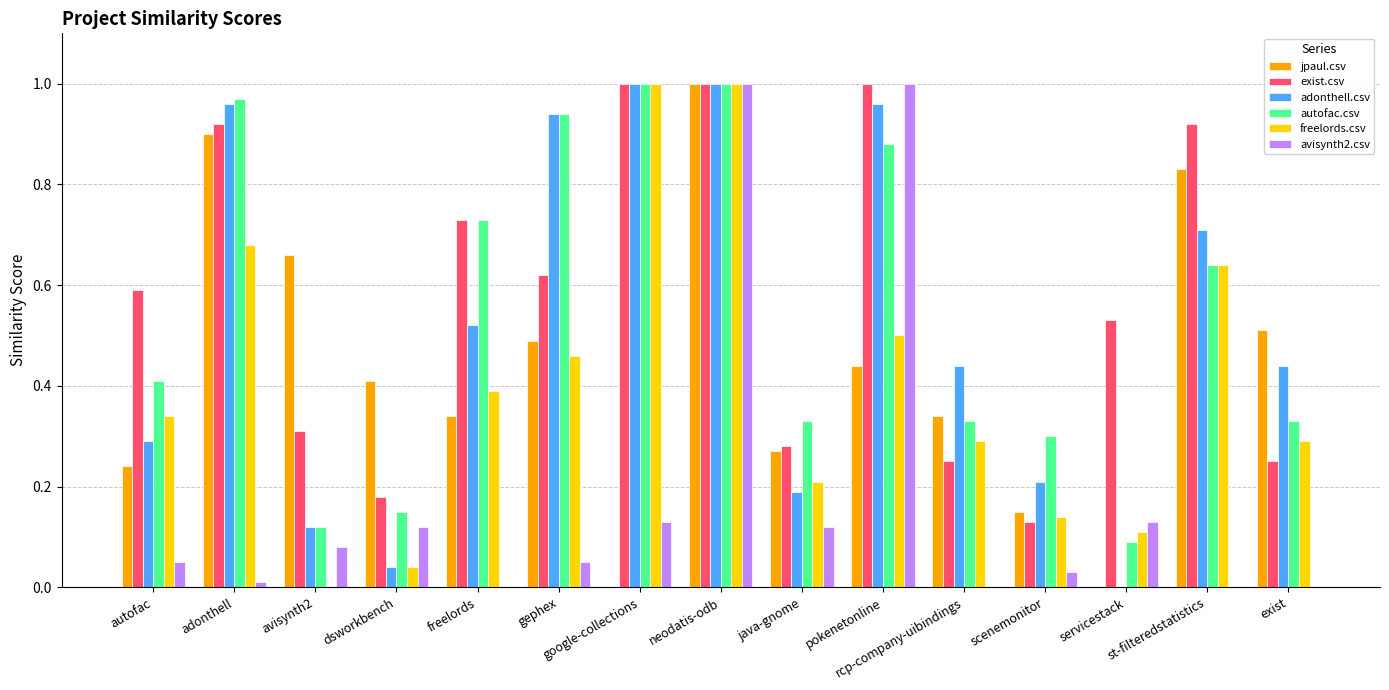

What is the sum of all avisynth2.csv values?

2.7